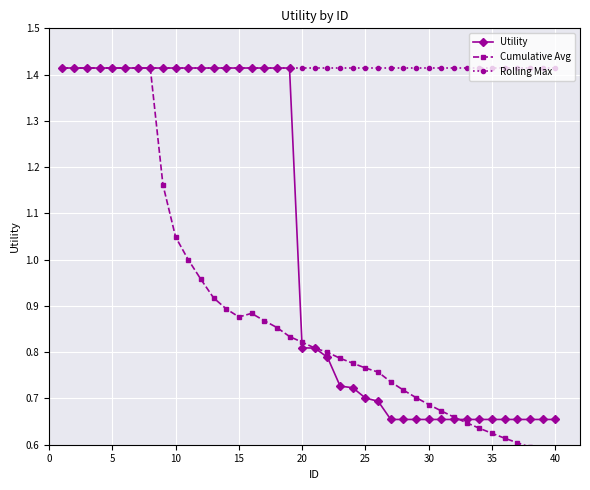

What is the sum of all Rolling Max values?

56.6